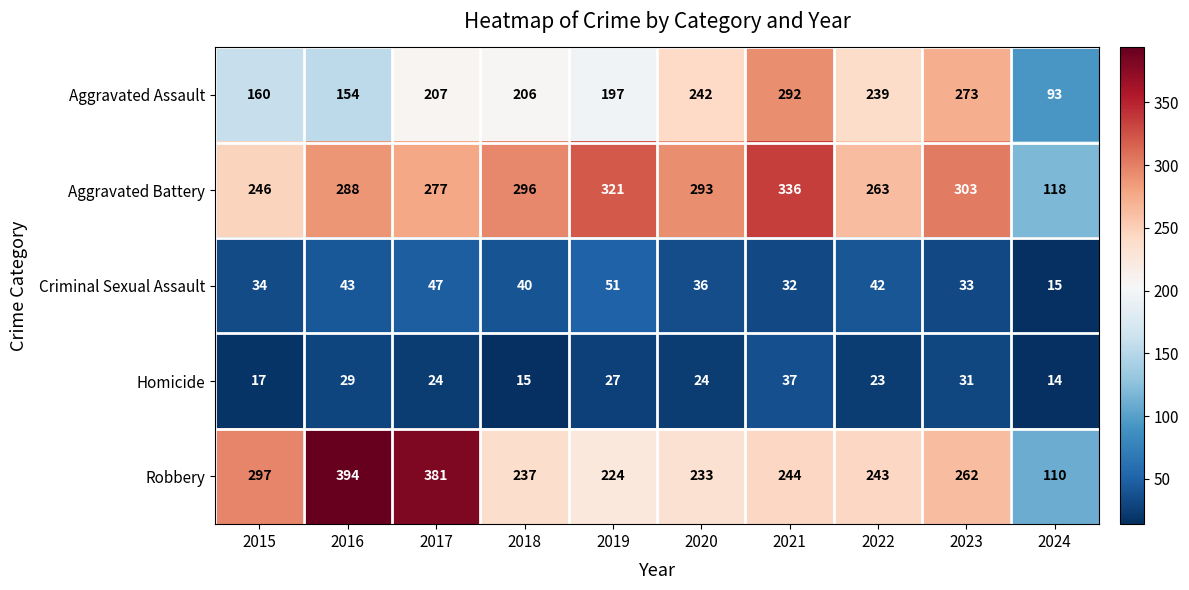

The value of Robbery at 2018 is 89. True or false?

False